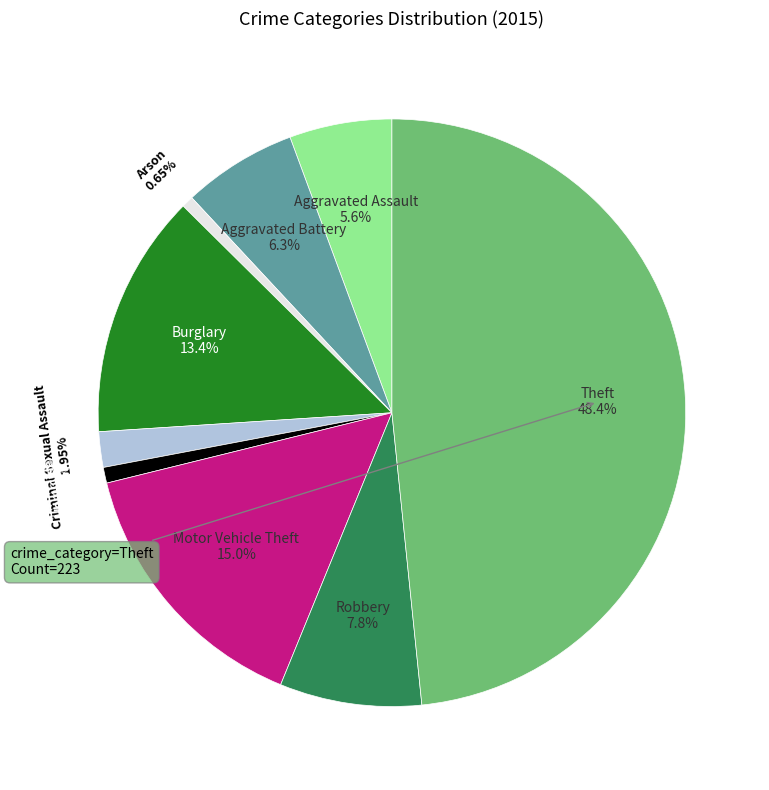

What is the largest slice in the pie chart?

Theft